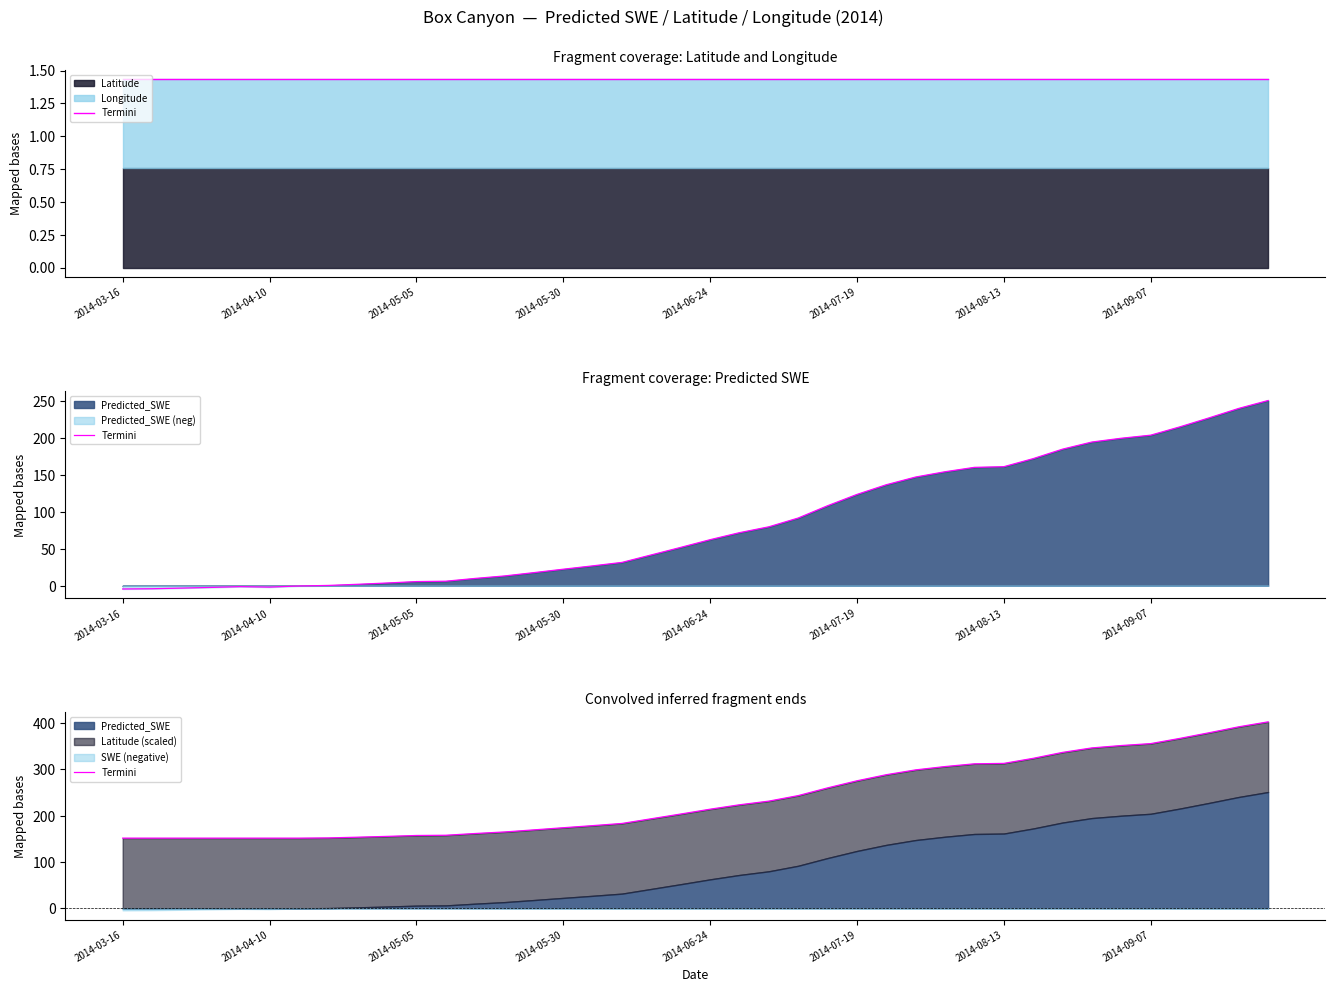

Which label corresponds to the smallest value in the chart?

2014-03-16